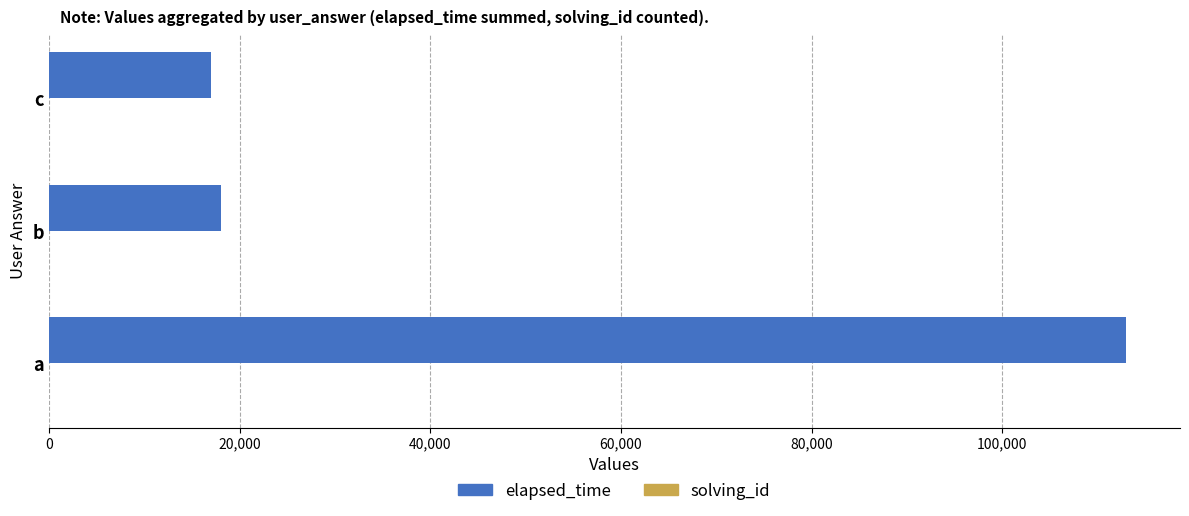

Which series has the largest total across all categories?

elapsed_time